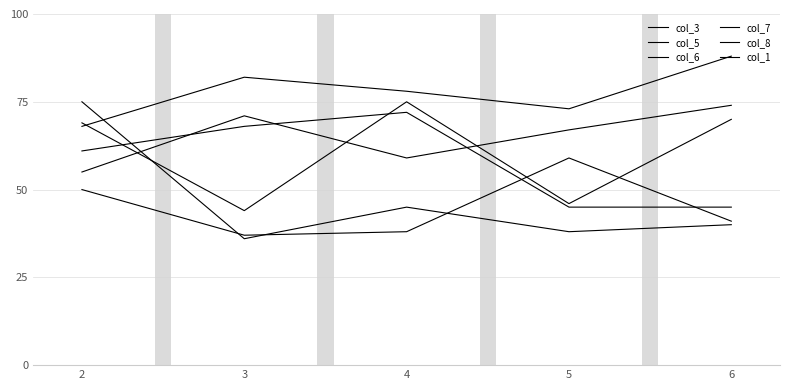

True or false: col_1 has more than 1 points higher than both neighbors.

False